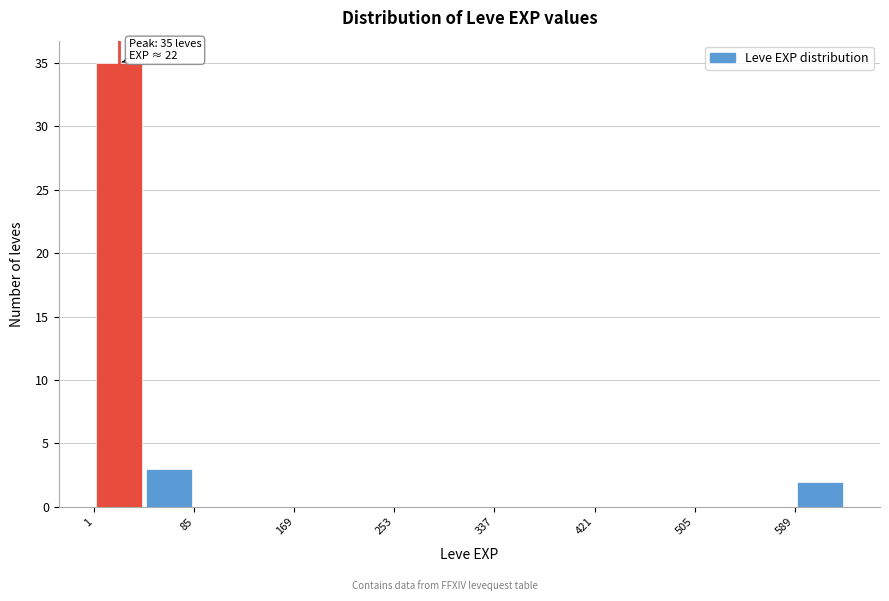

Over which range of the x-axis is the bar tallest?

1 to 43